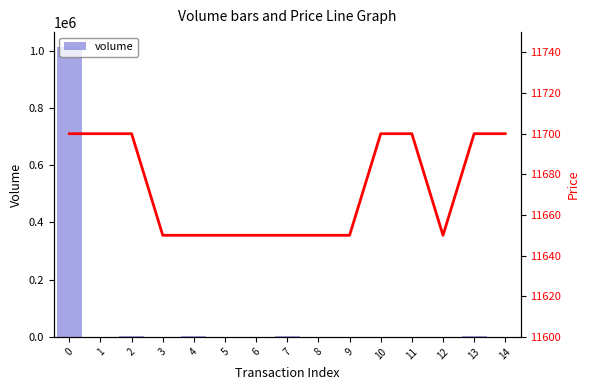

What is the highest value of the price series?

11700